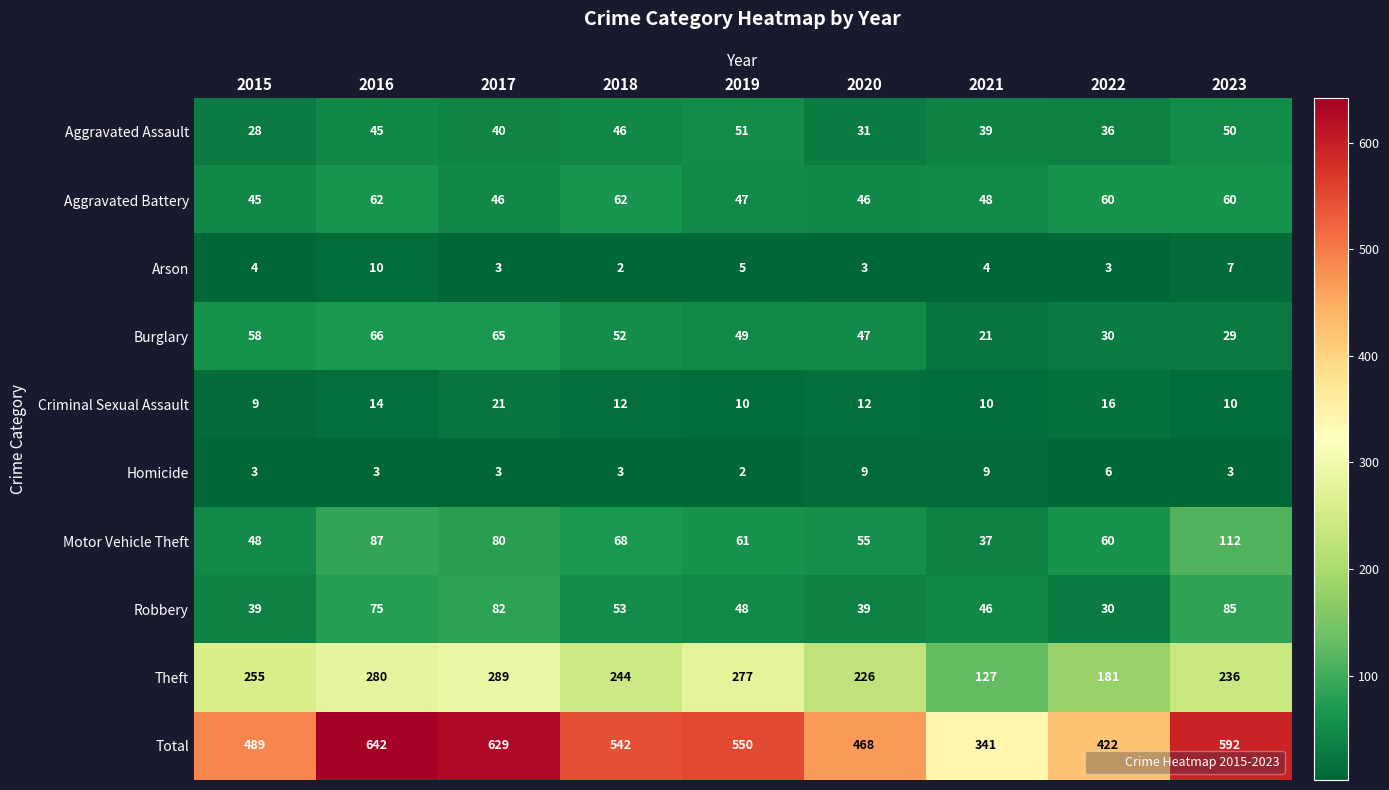

Rank the series by their maximum value, from highest to lowest.

Total, Theft, Motor Vehicle Theft, Robbery, Burglary, Aggravated Battery, Aggravated Assault, Criminal Sexual Assault, Arson, Homicide